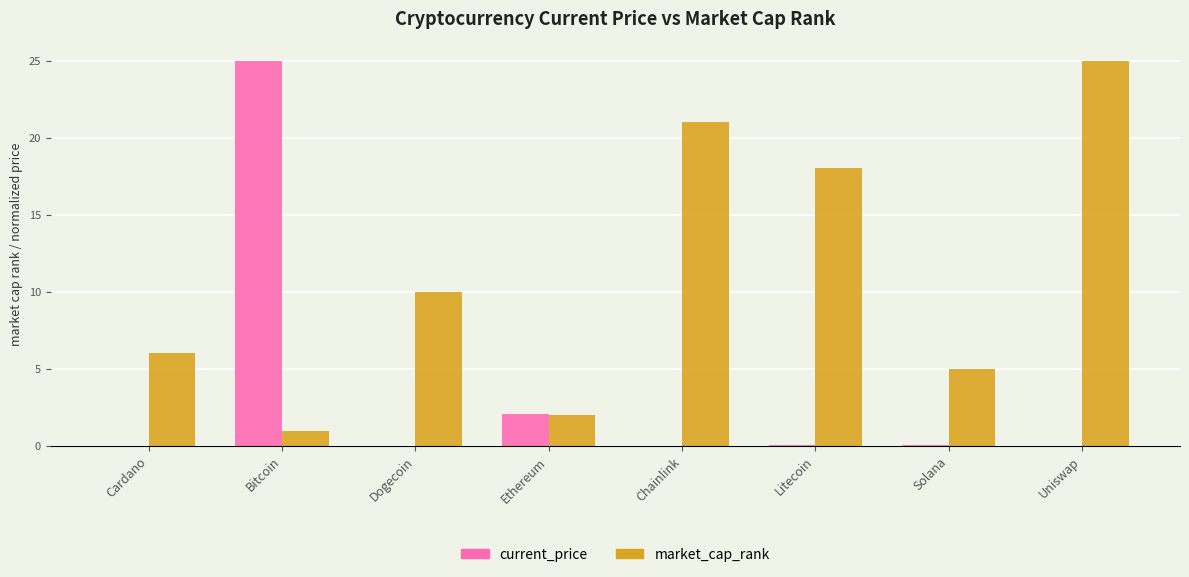

What is the maximum value shown in the chart?

25.0